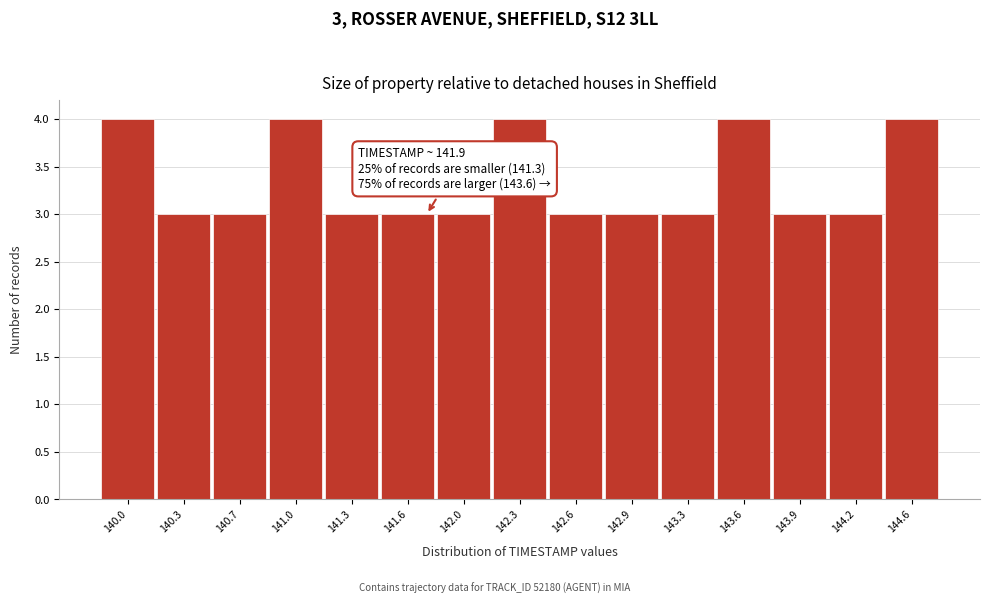

Reading left to right, what are all the values shown in this chart?

140.0=4	140.3=3	140.7=3	141.0=4	141.3=3	141.6=3	142.0=3	142.3=4	142.6=3	142.9=3	143.3=3	143.6=4	143.9=3	144.2=3	144.6=4